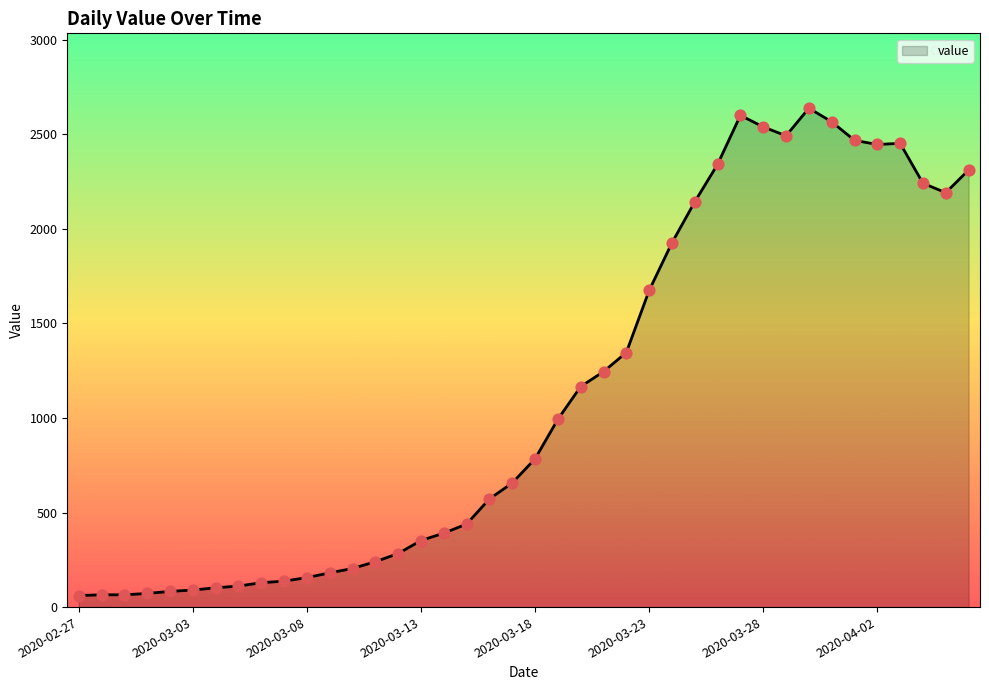

What is the maximum value shown in the chart?

2638